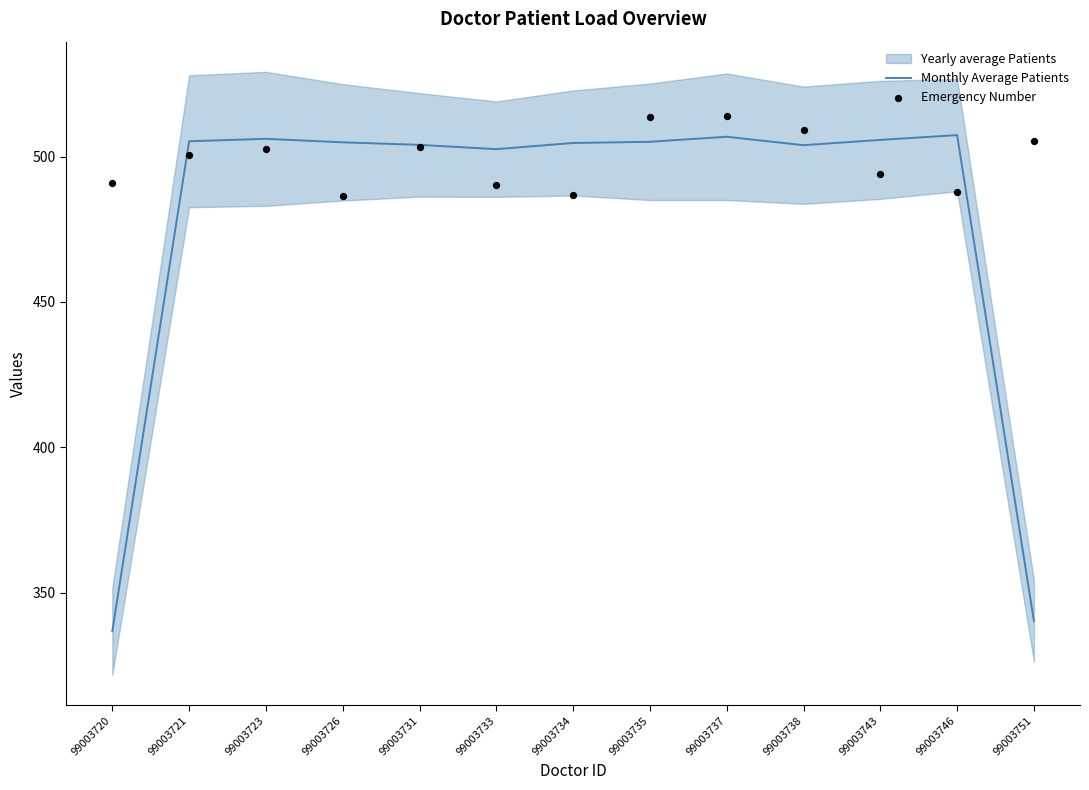

Which series has the largest total across all categories?

Emergency Number